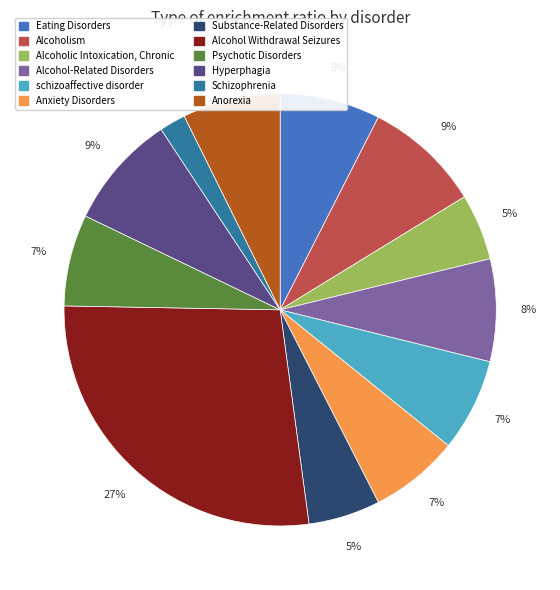

What percentage is the Alcohol Withdrawal Seizures slice, to the nearest percent?

27%